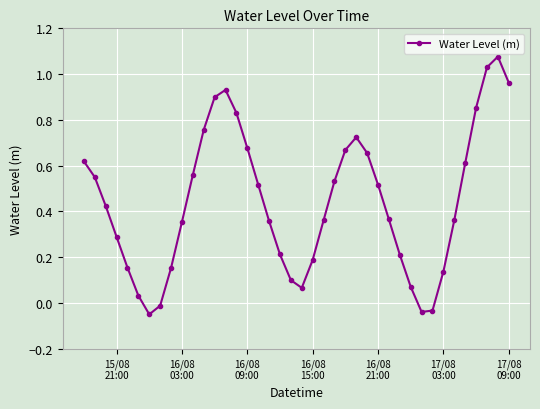

How many interior local valleys (lower than both neighbors) does the data have?

3